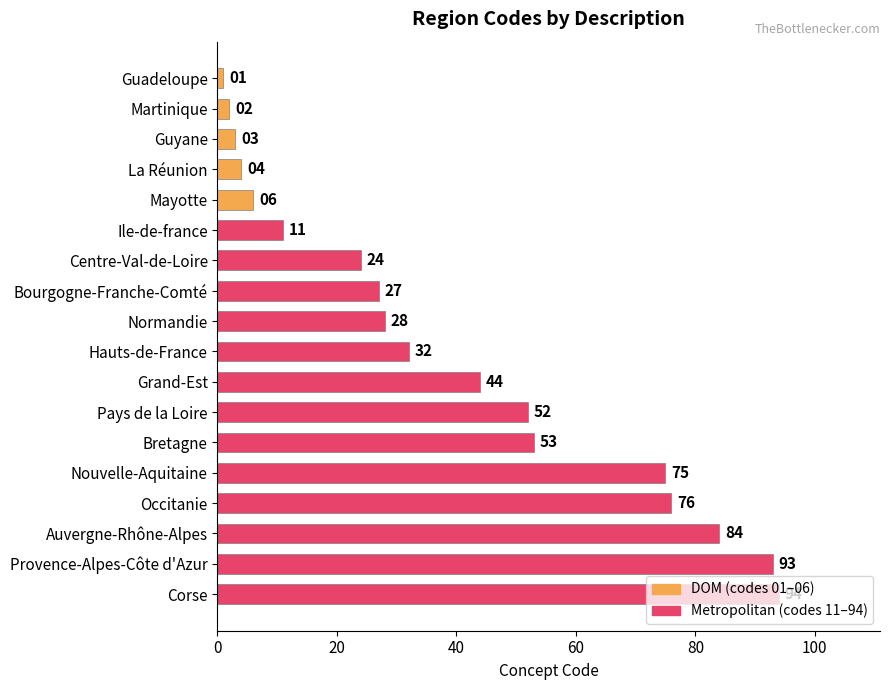

What position from the bottom is Normandie?

10